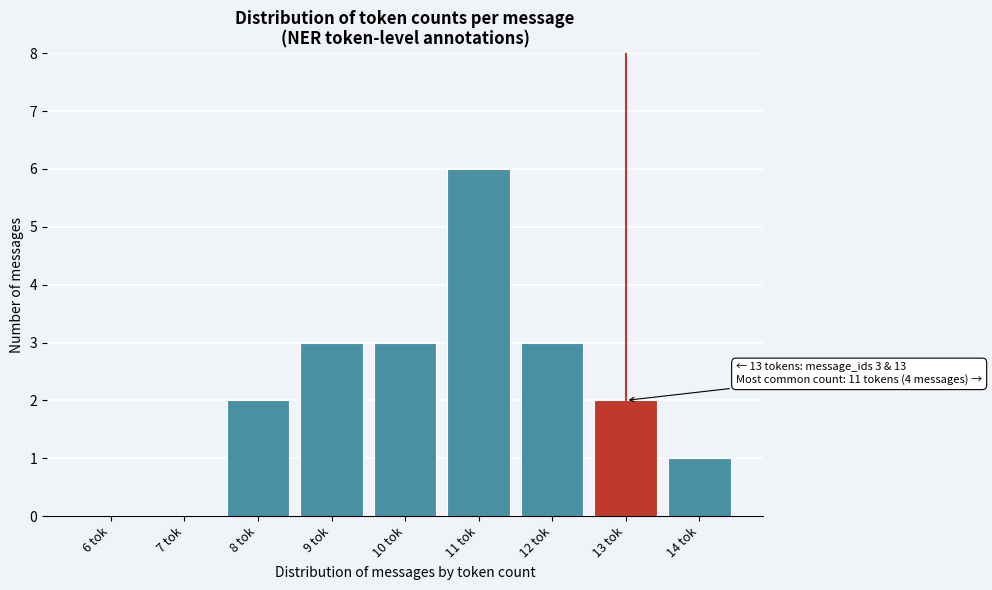

Reading left to right, transcribe all the data shown in this chart.

6 tok=0	7 tok=0	8 tok=2	9 tok=3	10 tok=3	11 tok=6	12 tok=3	13 tok=2	14 tok=1